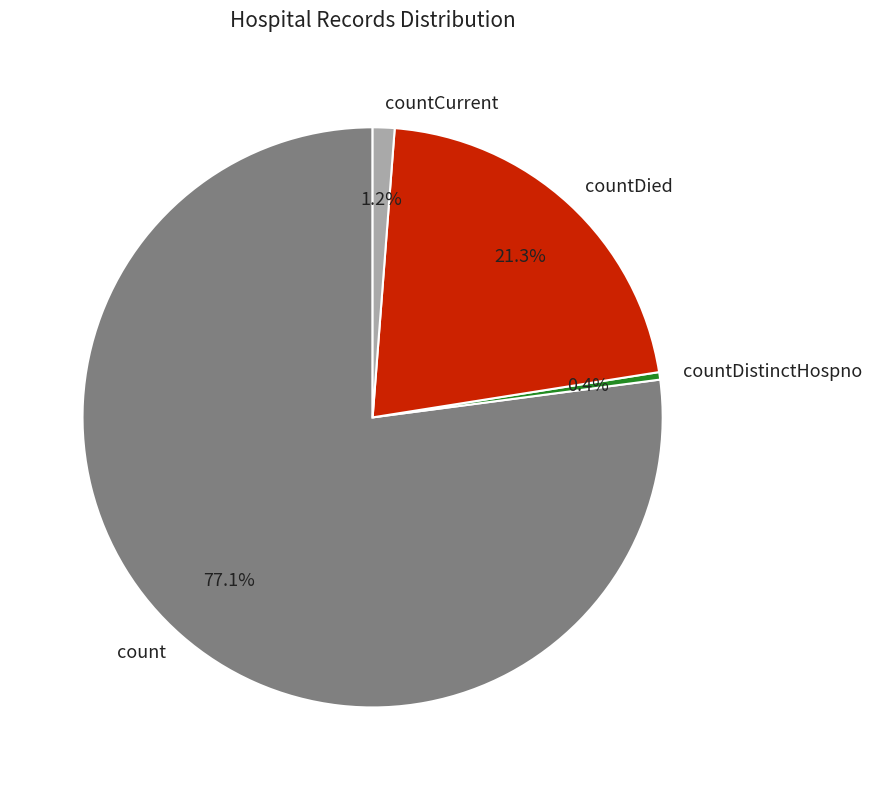

Combined, do countDistinctHospno and count account for over 50%?

Yes